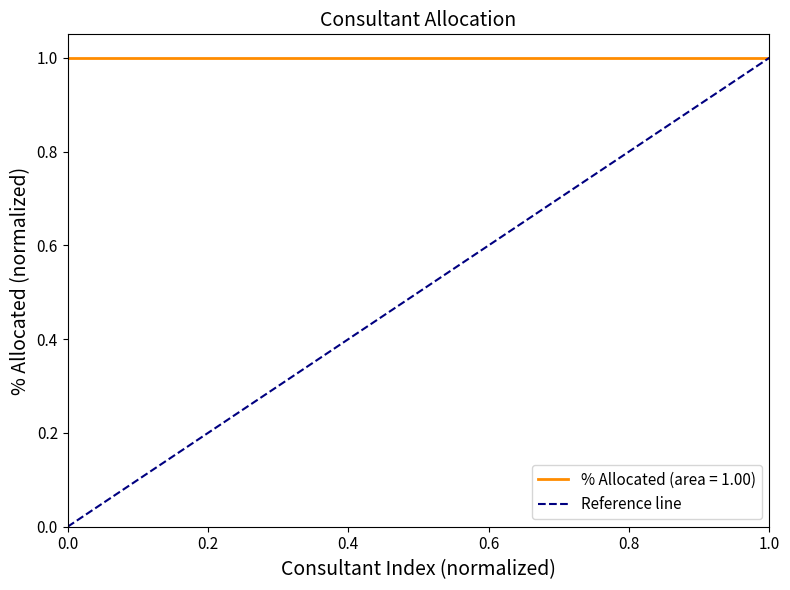

What is the value of the 2nd point from the left?

1